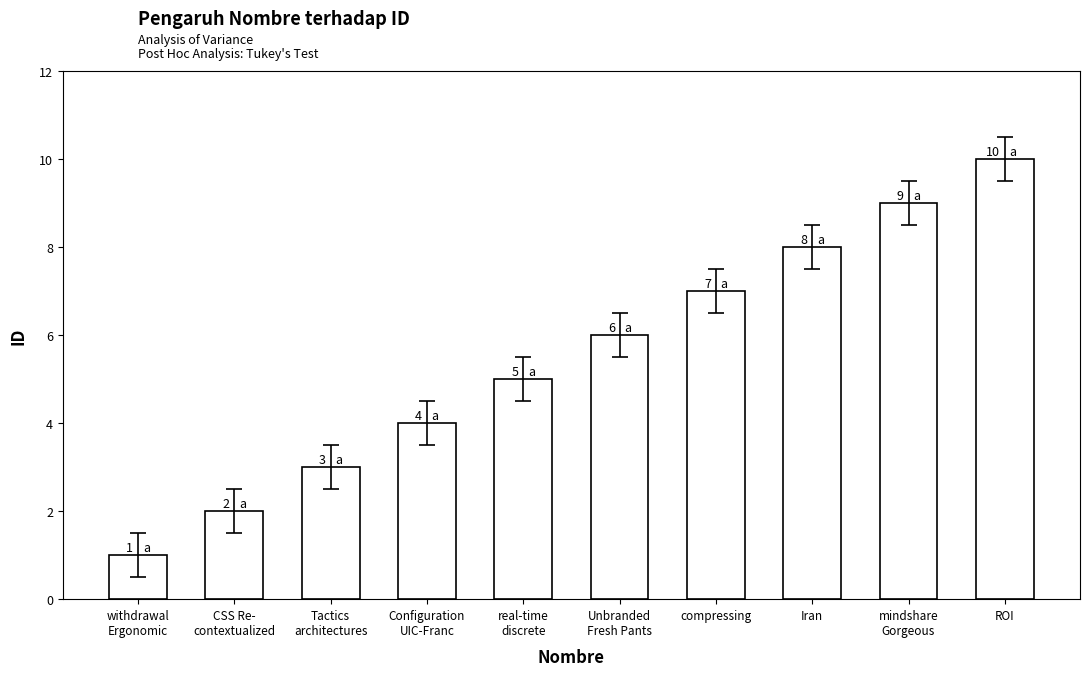

What is the average value?

6